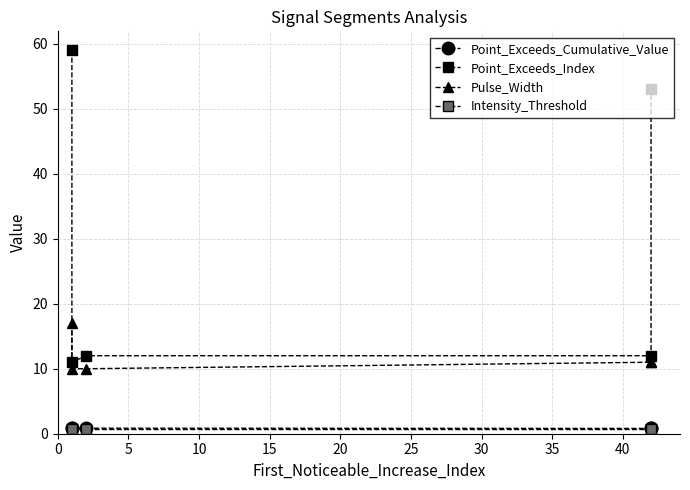

True or false: Point_Exceeds_Index and Point_Exceeds_Cumulative_Value cross at least once.

False